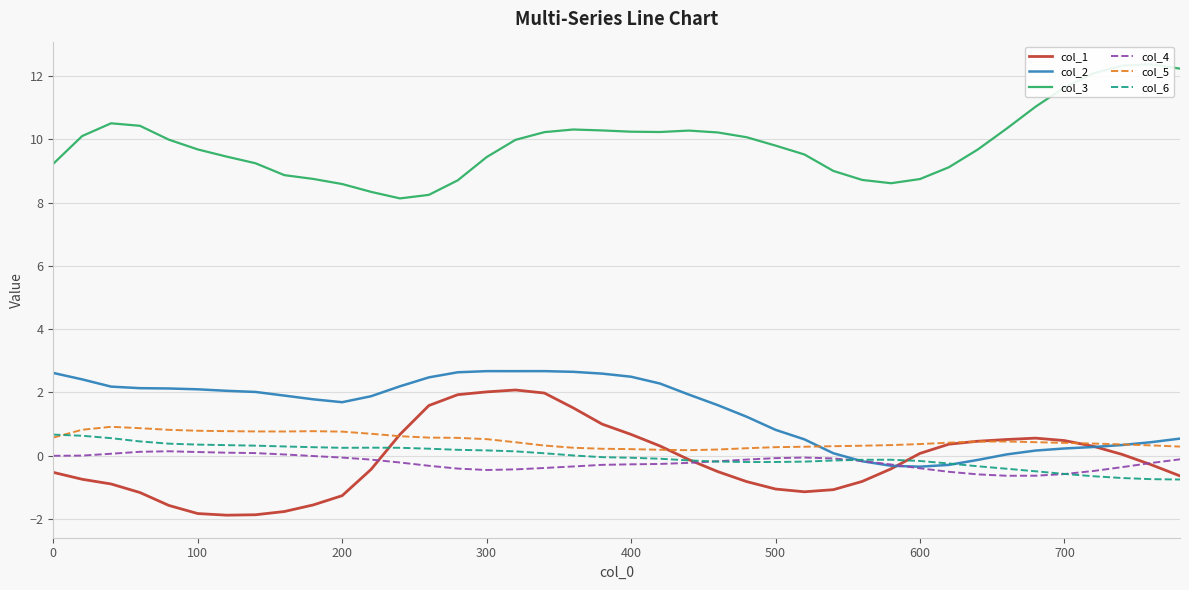

What is the highest value of the col_6 series?

0.7